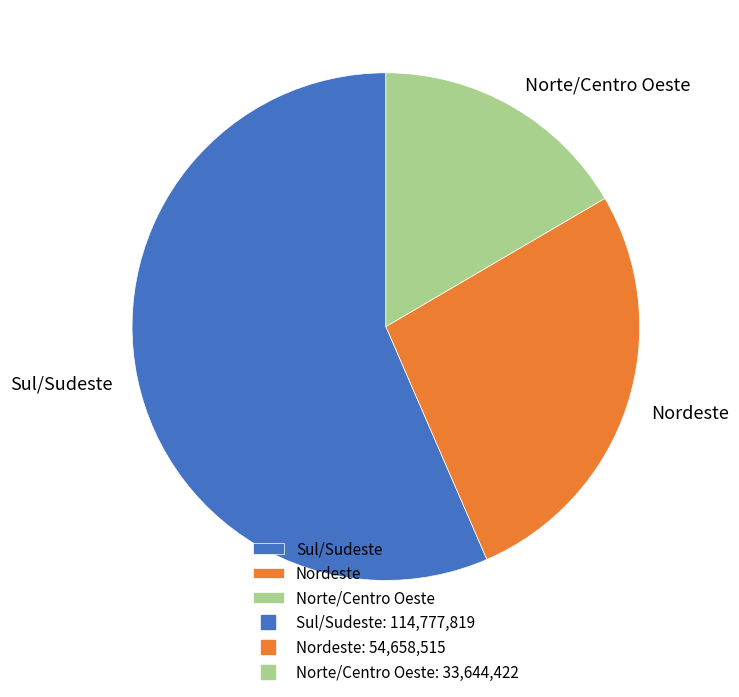

Does Sul/Sudeste account for over 50% of the chart?

Yes